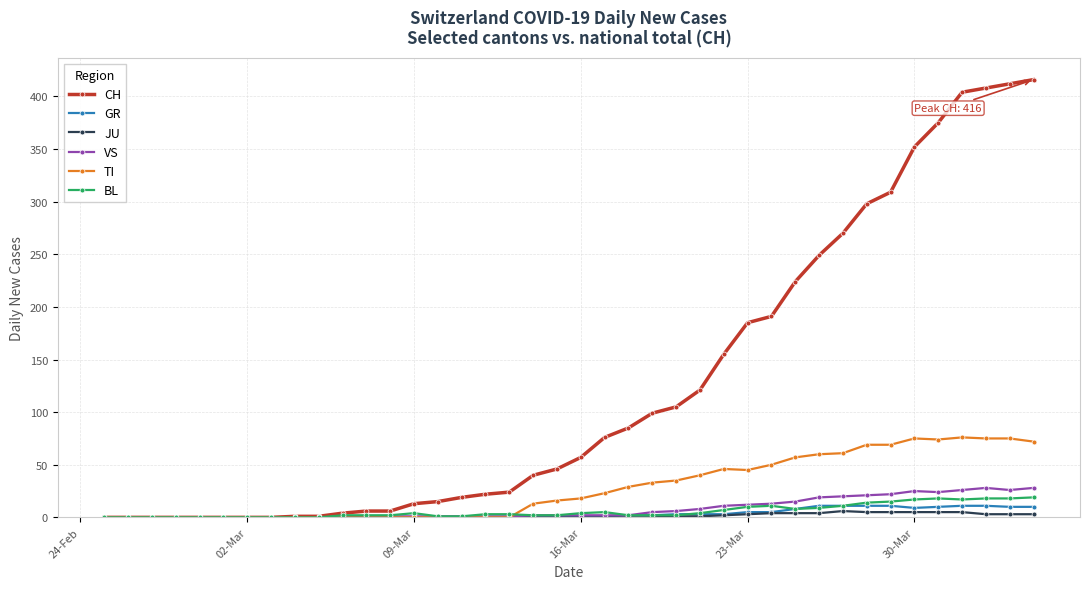

What is the average value of the JU series?

1